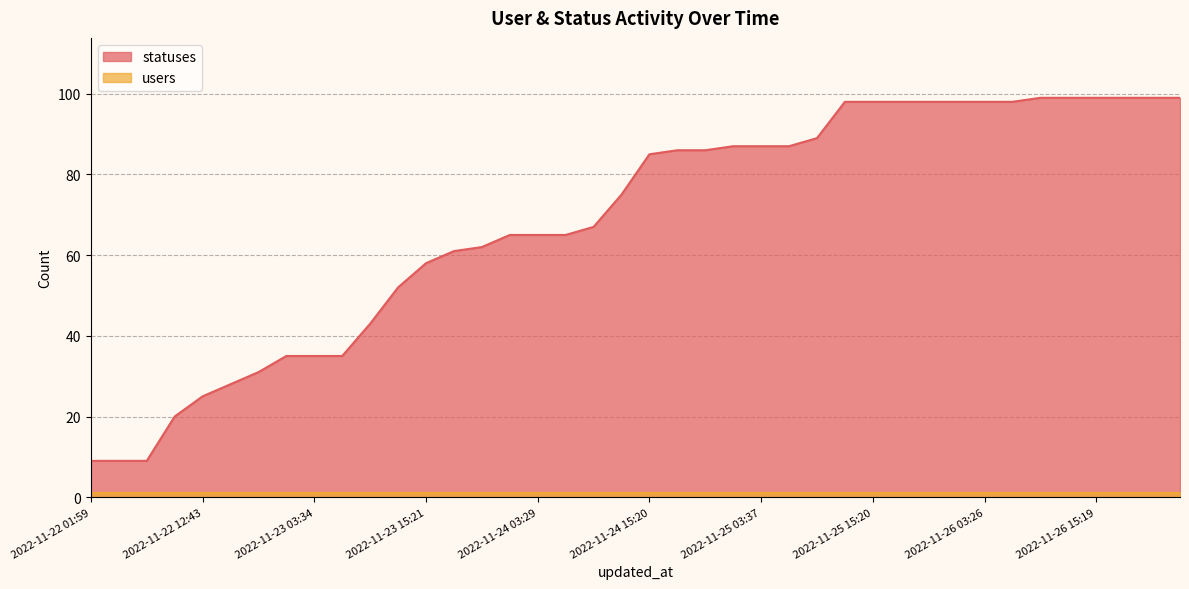

What is the average value?

68